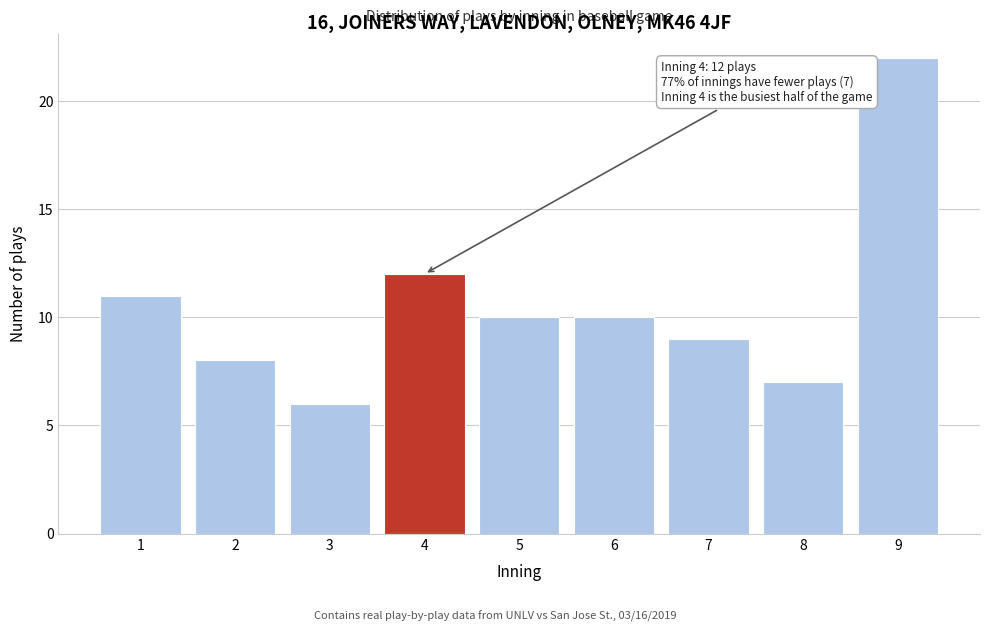

Reading right to left, extract all data points from this chart.

9=22	8=7	7=9	6=10	5=10	4=12	3=6	2=8	1=11